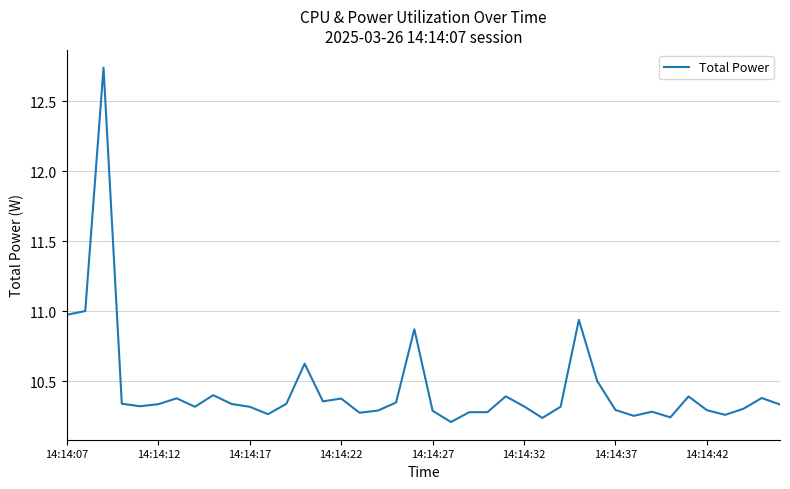

What is the difference between the maximum and minimum values?

2.5